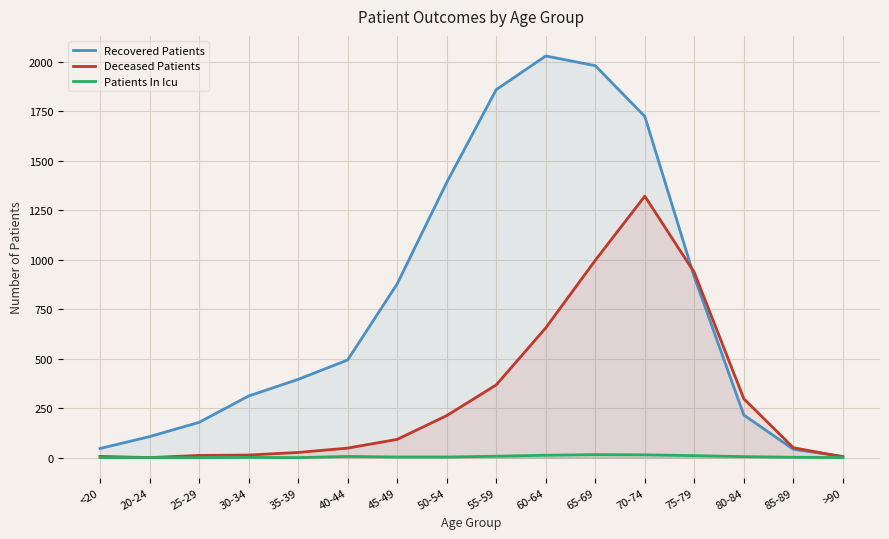

What is the spread (max minus min) of values at 85-89?

48